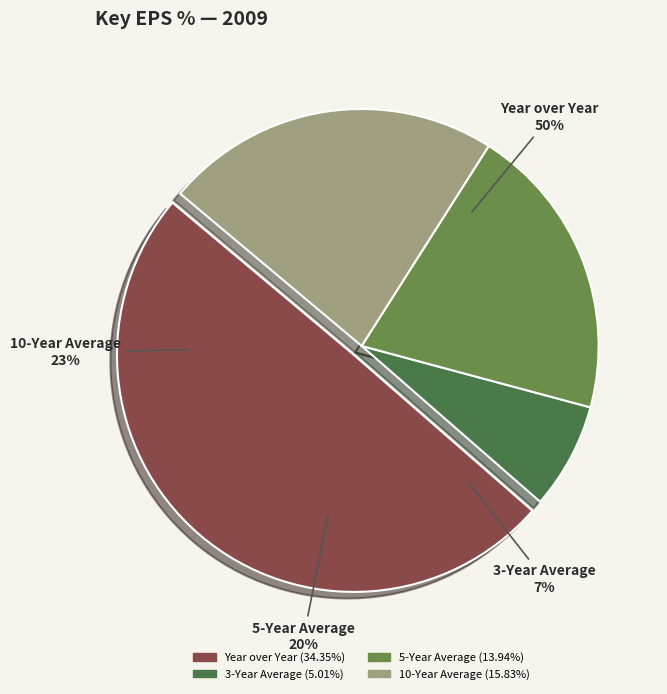

How much of the chart is everything except 10-Year Average?

77.1%